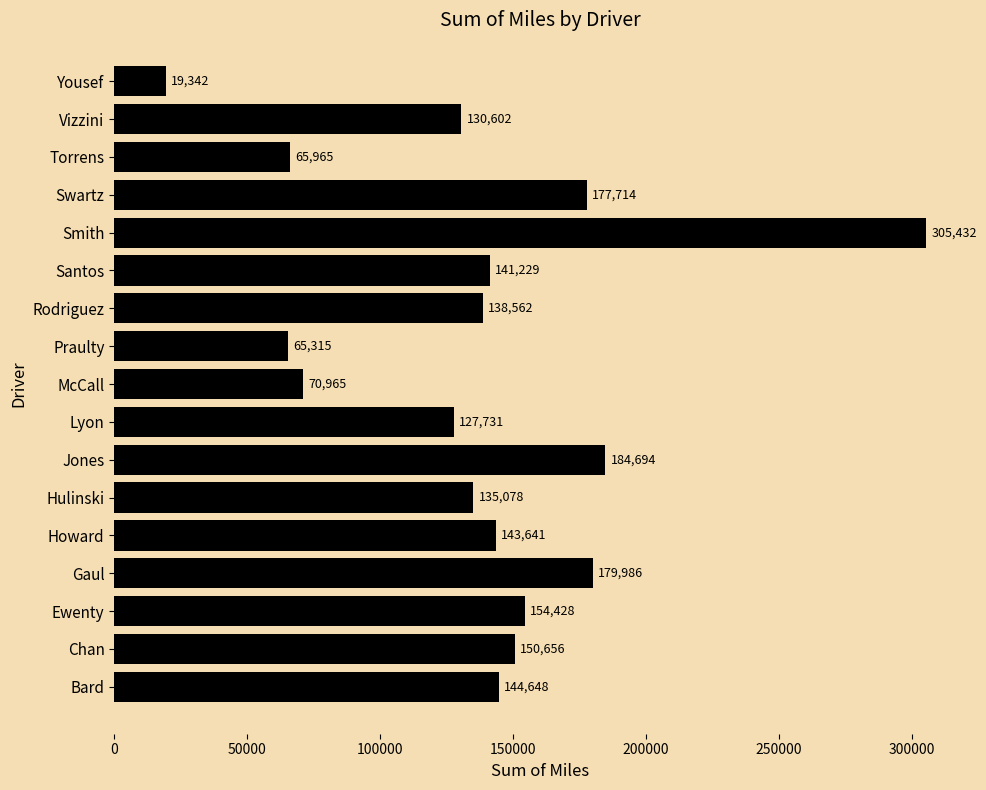

Approximately how many times larger is the value at Swartz compared to Santos?

1.3